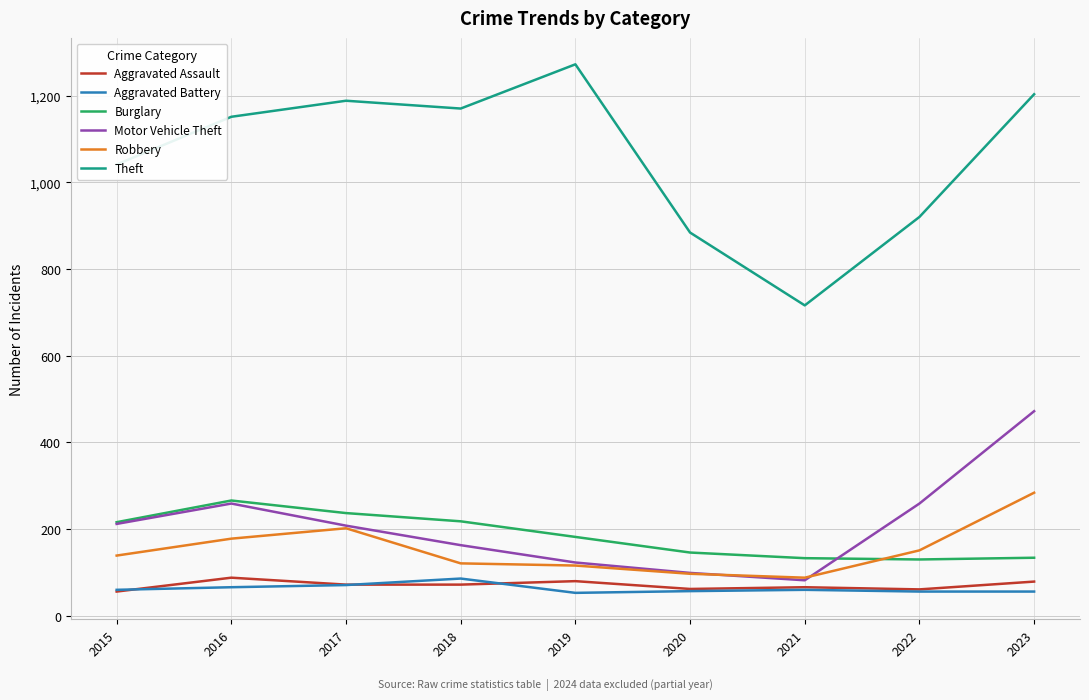

At how many categories does at least one series exceed 486?

9